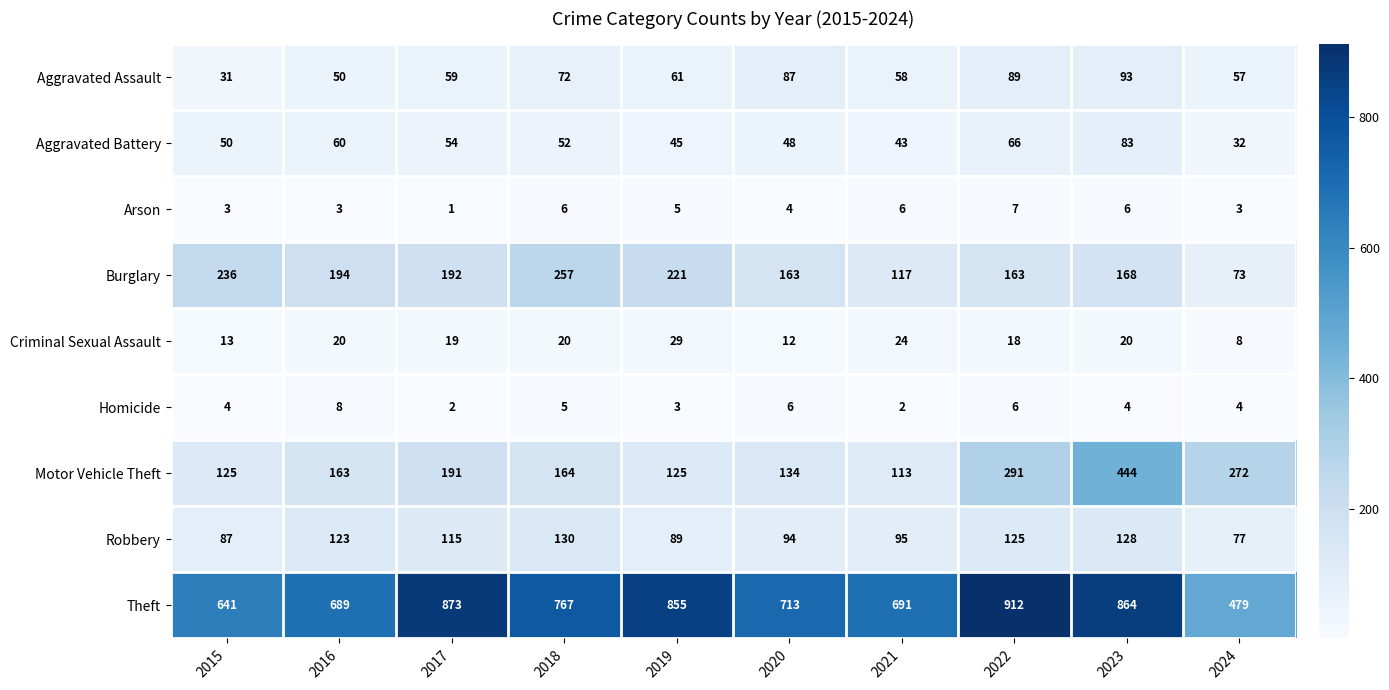

Where does the Motor Vehicle Theft series first go above 164?

2017